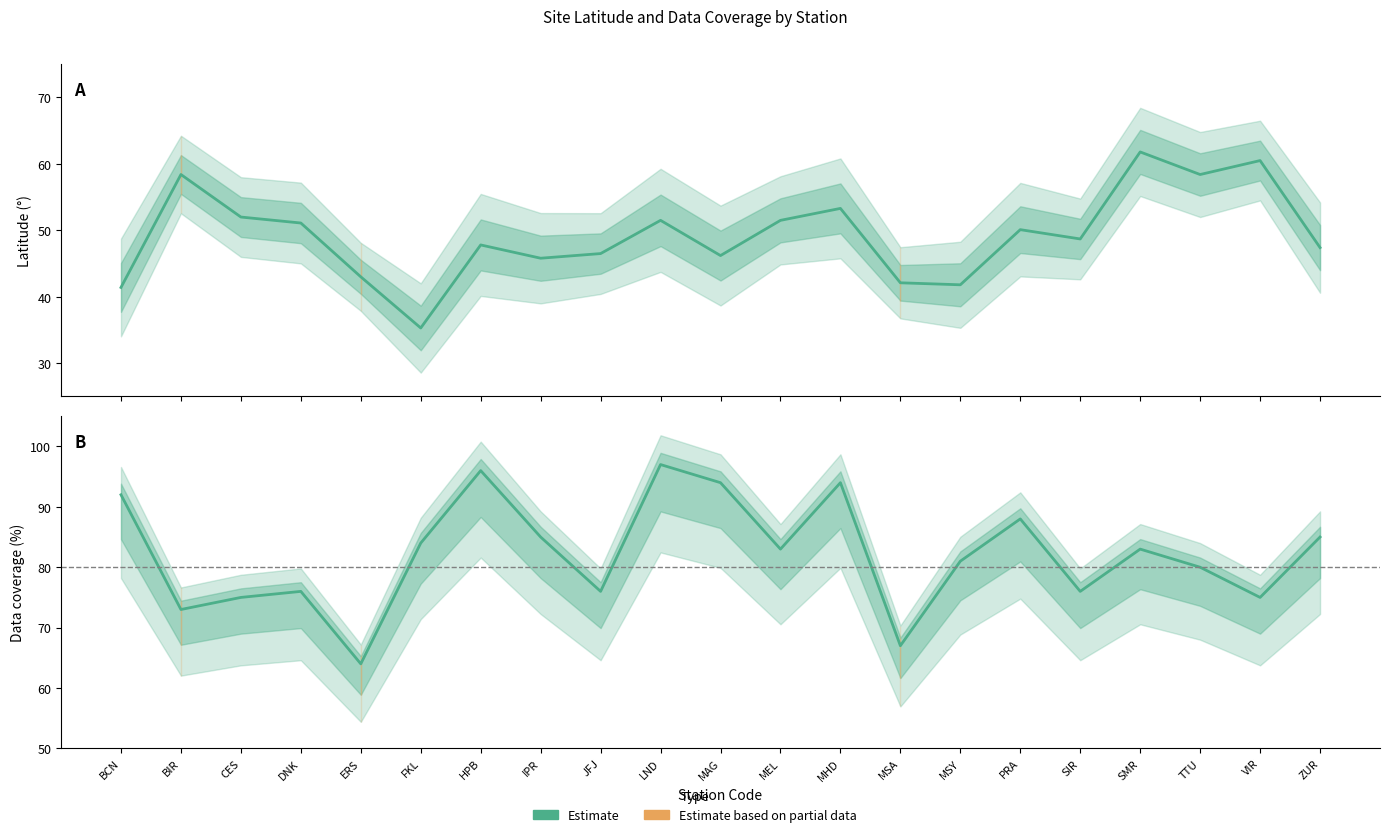

What position from the left is BCN?

1